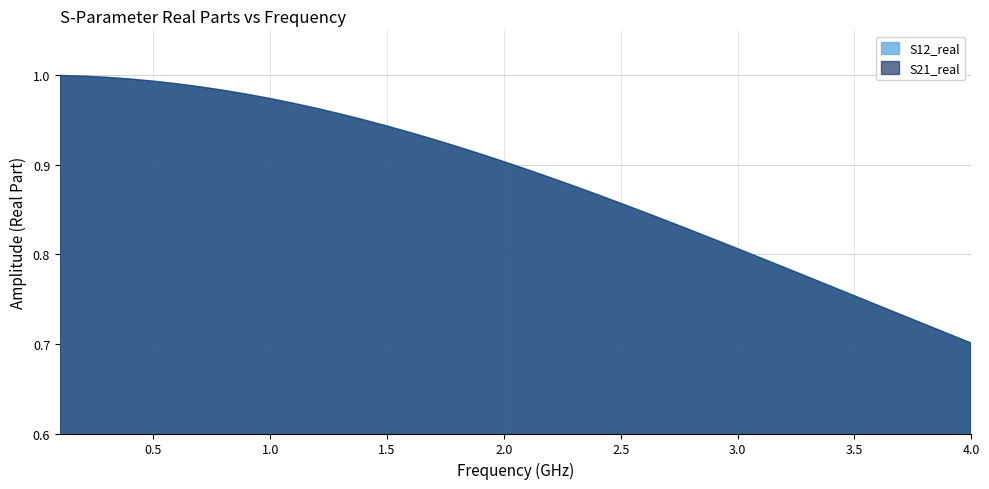

At how many categories does at least one series exceed 0?

40